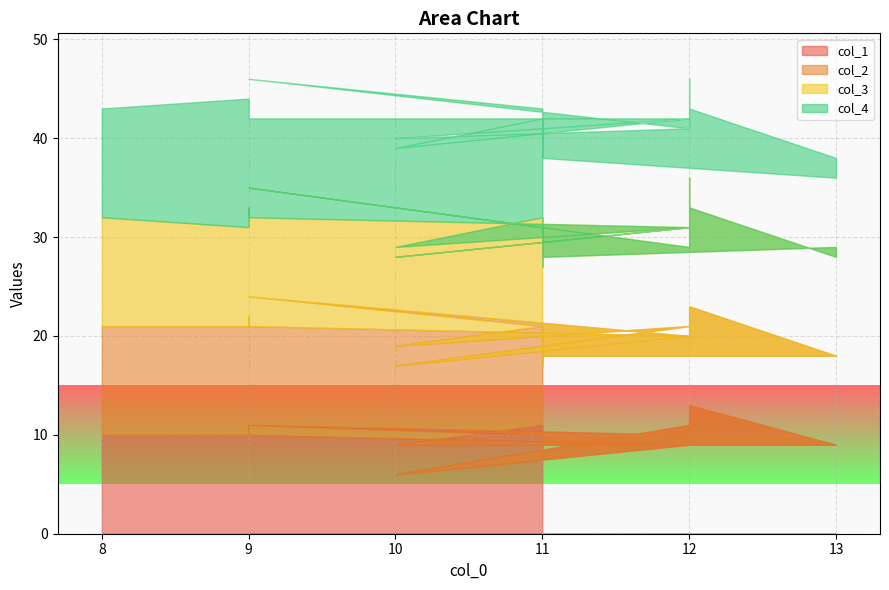

Which series has the largest range (max minus min)?

col_1